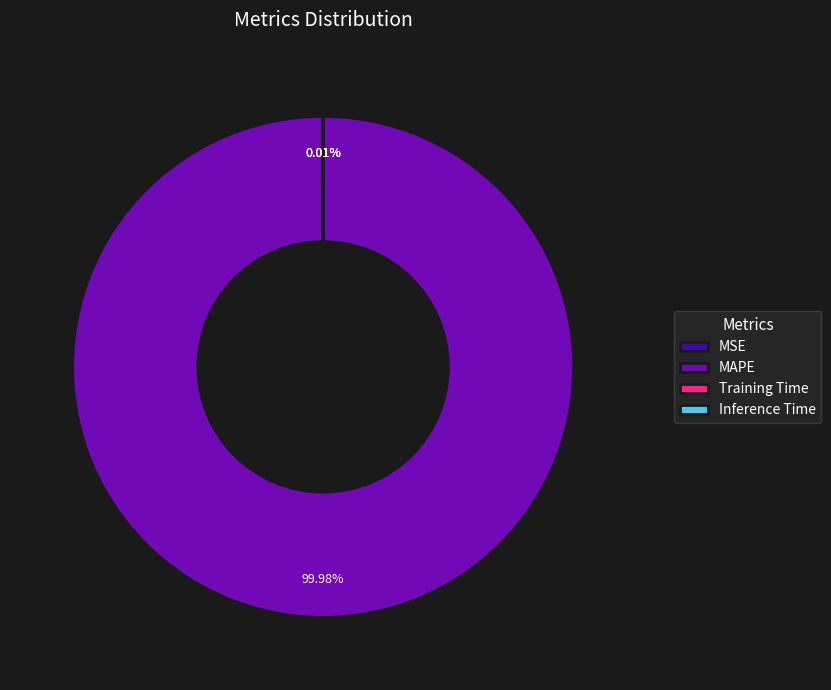

Is MAPE the majority of the pie?

Yes